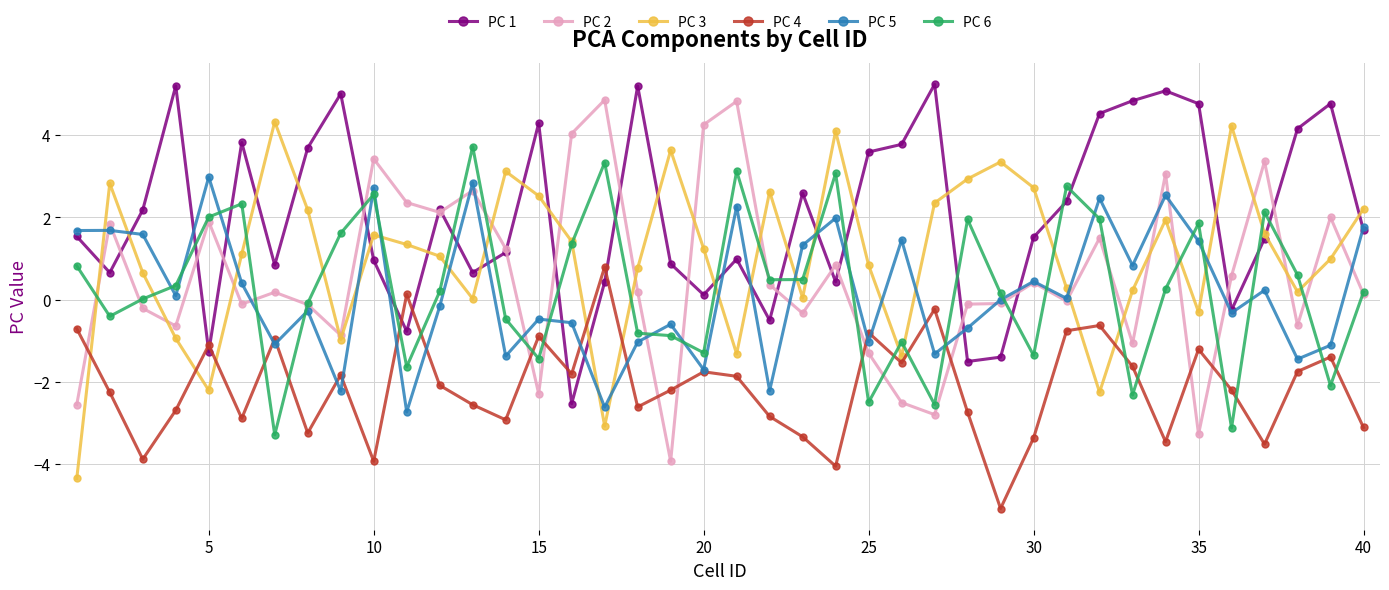

True or false: PC 4 has more than 0 interior local peaks.

True